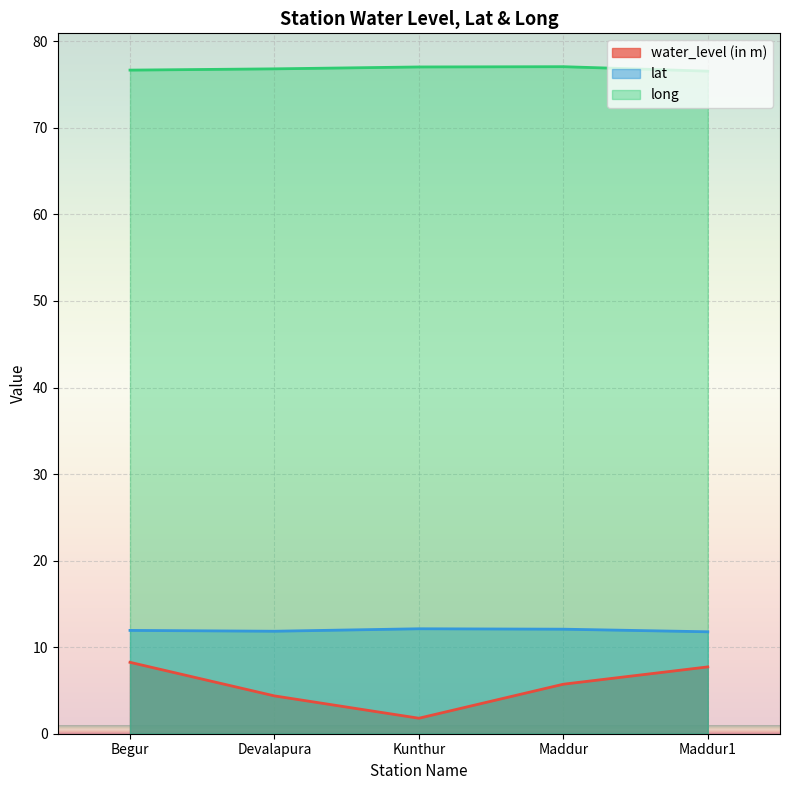

At which category is the sum across all series the highest?

Begur